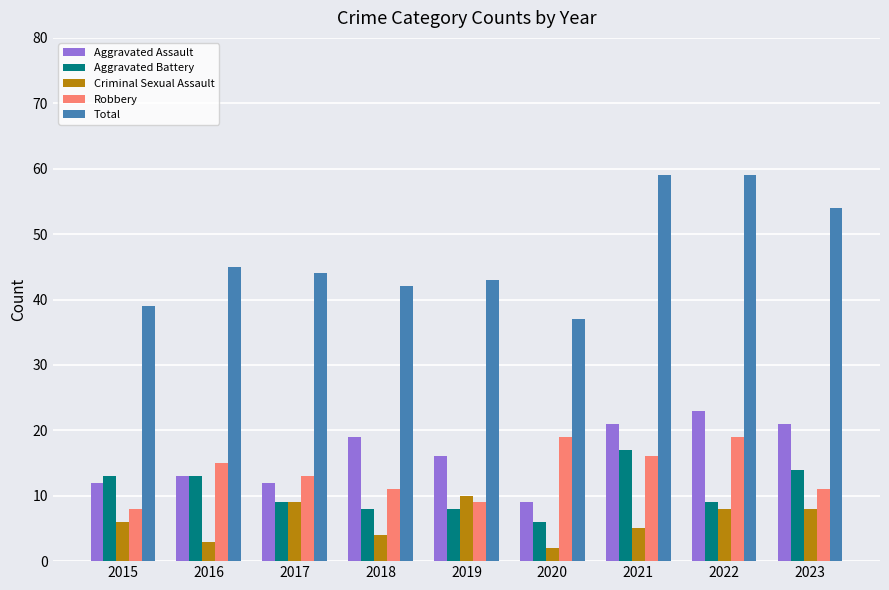

What is the spread (max minus min) of values at 2022?

51